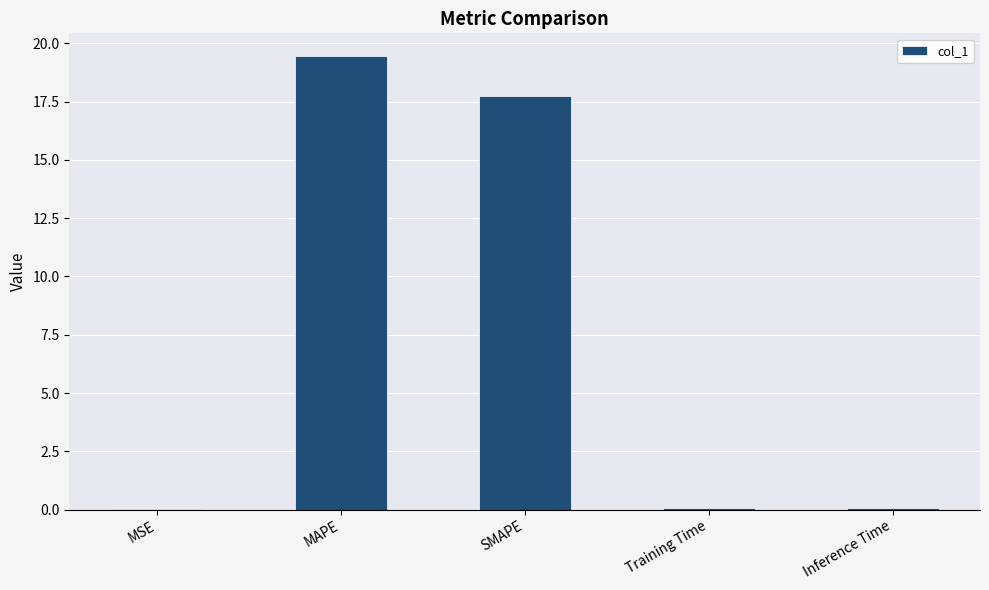

The value at MAPE is 27.3. True or false?

False